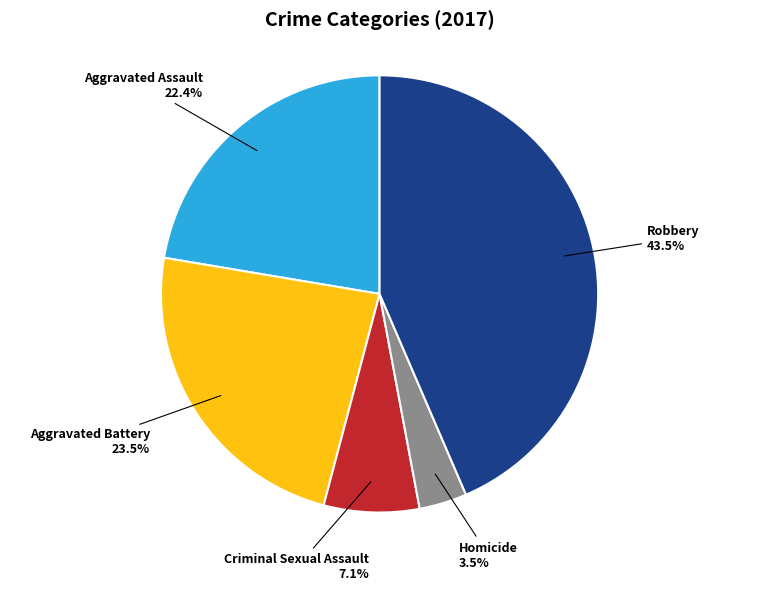

Is there a majority slice in this chart?

No